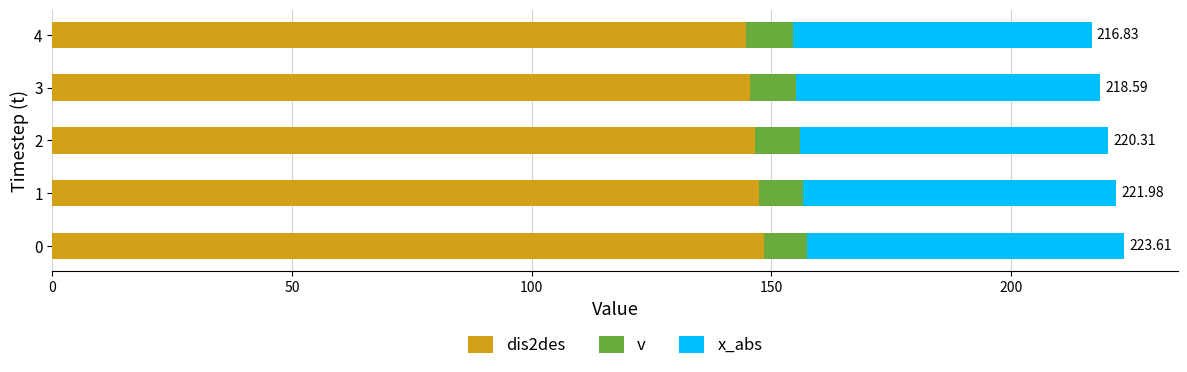

What is the total value across all series at 4?

216.8